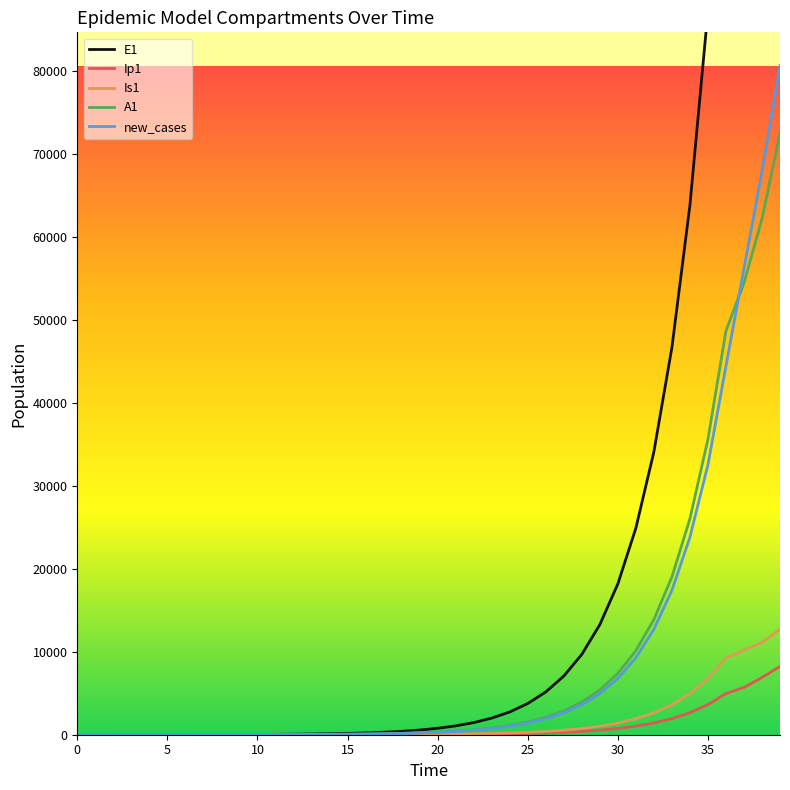

Which series changed the most between 0 and 36?

E1